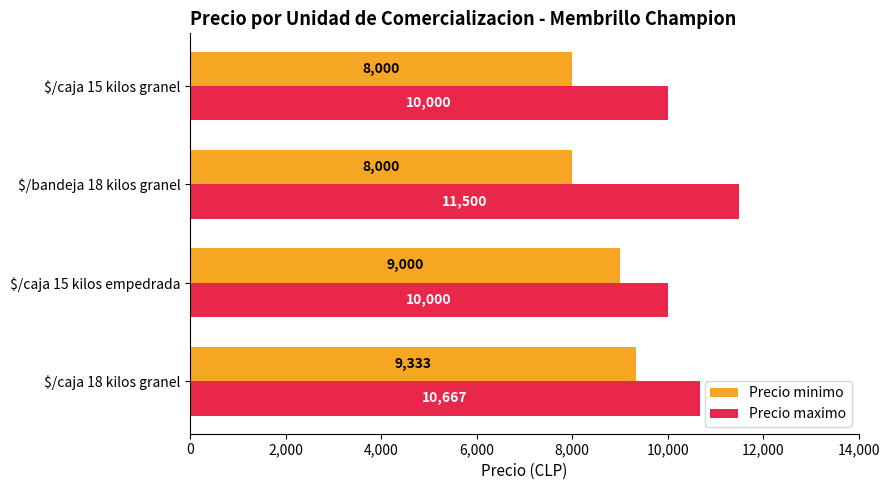

What is the average value of the Precio maximo series?

10542